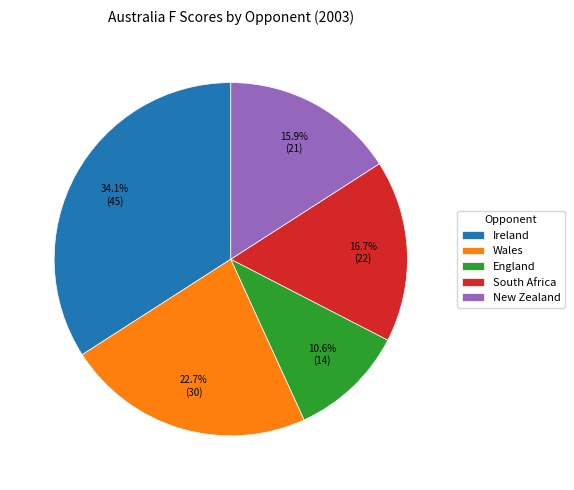

What percentage do South Africa and England together represent?

27.3%